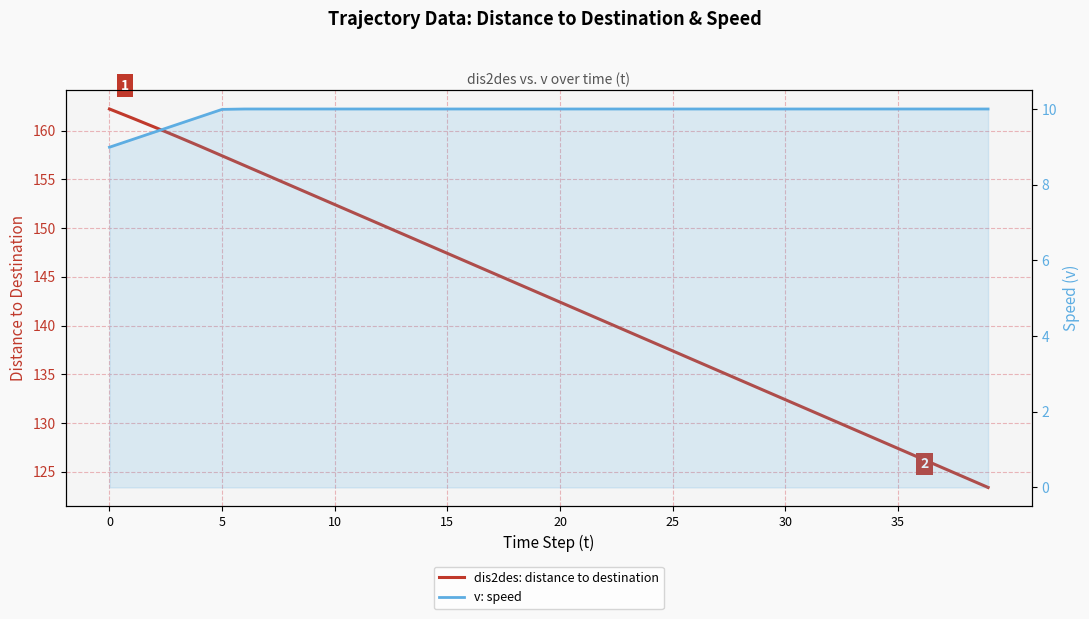

The value of v: speed at 12 is 18.0. True or false?

False